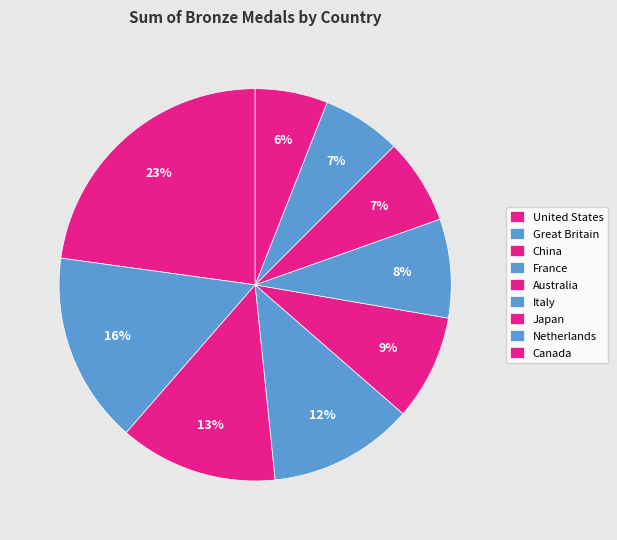

What percentage is the Italy slice, to the nearest percent?

8%